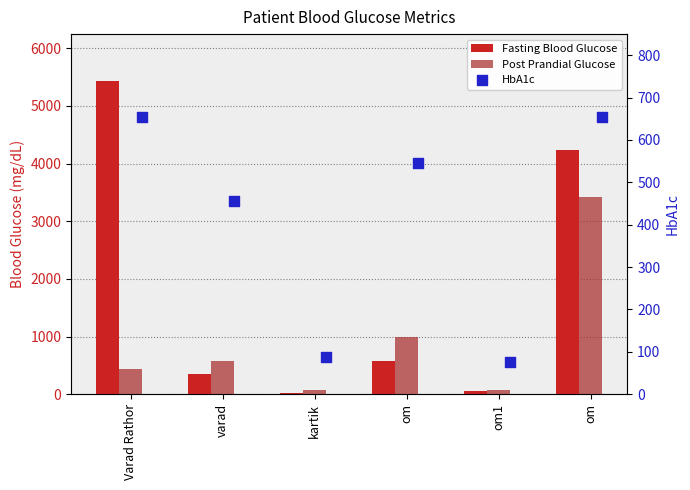

What are all the series names shown in the legend?

Fasting Blood Glucose, Post Prandial Glucose, HbA1c